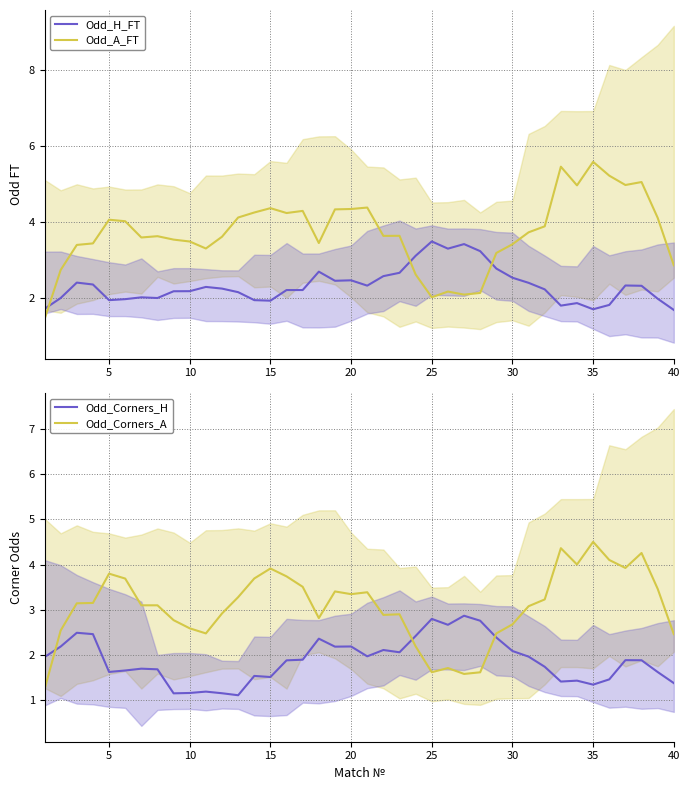

How many values in the Odd_A_FT series exceed 3?

32